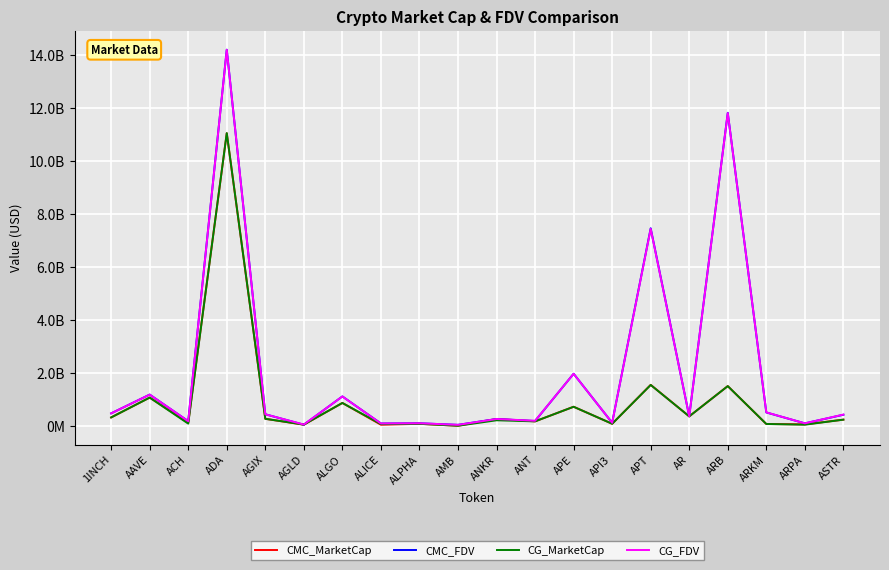

Rank the series by their maximum value, from lowest to highest.

CMC_MarketCap, CG_MarketCap, CG_FDV, CMC_FDV